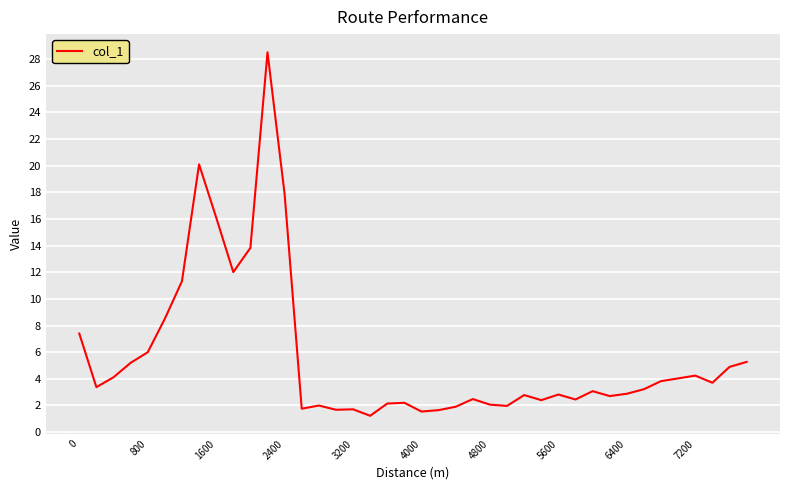

What is the greatest value displayed?

28.5